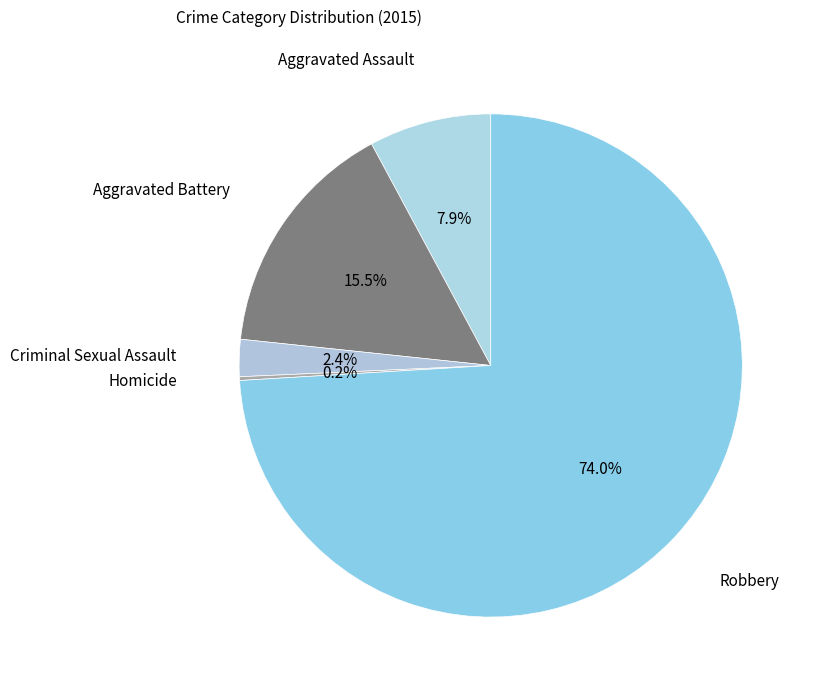

To the nearest percent, what is the difference between the largest and smallest slice percentages?

74%